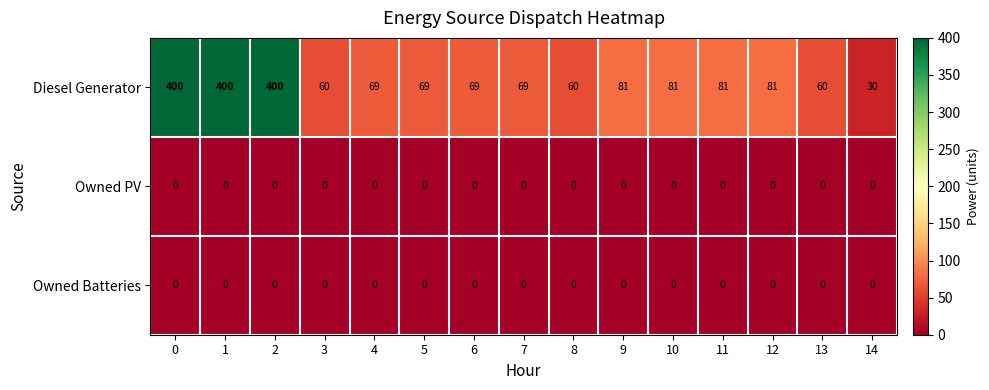

What is the sum of all Diesel Generator values?

2010